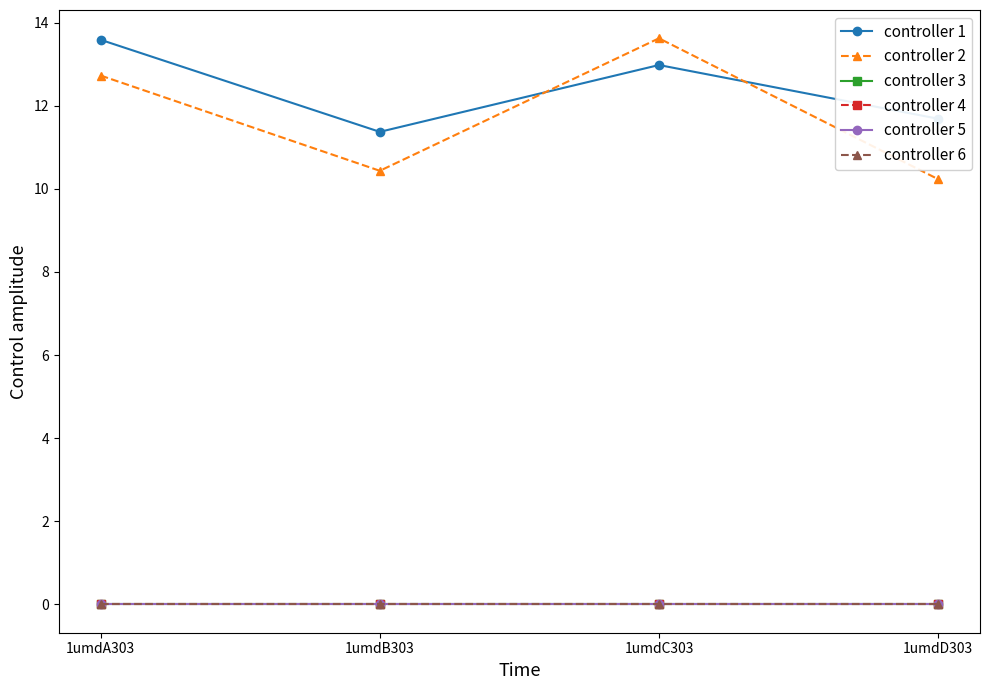

Reading right to left, list all the values displayed in this chart.

controller 1: 1umdD303=11.7	1umdC303=13.0	1umdB303=11.4	1umdA303=13.6
controller 2: 1umdD303=10.2	1umdC303=13.6	1umdB303=10.4	1umdA303=12.7
controller 3: 1umdD303=0.0	1umdC303=0.0	1umdB303=0.0	1umdA303=0.0
controller 4: 1umdD303=0.0	1umdC303=0.0	1umdB303=0.0	1umdA303=0.0
controller 5: 1umdD303=0.0	1umdC303=0.0	1umdB303=0.0	1umdA303=0.0
controller 6: 1umdD303=0.0	1umdC303=0.0	1umdB303=0.0	1umdA303=0.0